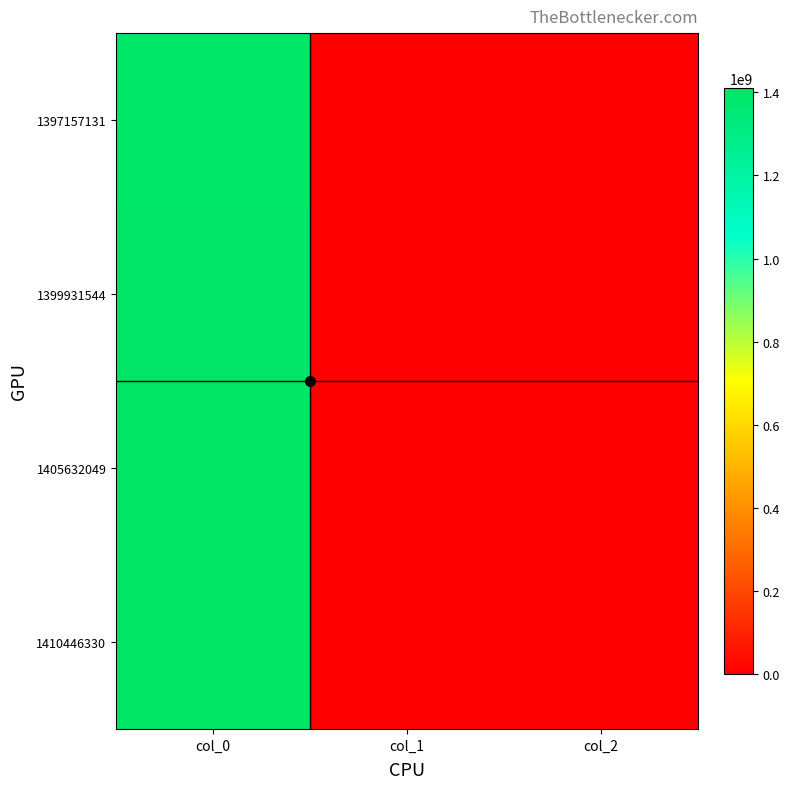

Rank the series by their maximum value, from highest to lowest.

1410446330, 1405632049, 1399931544, 1397157131